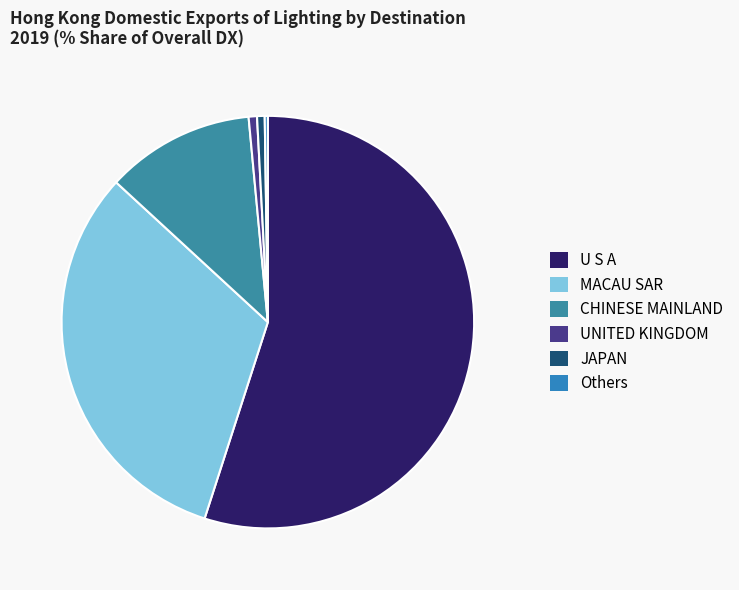

What percentage is the CHINESE MAINLAND slice, to the nearest percent?

12%